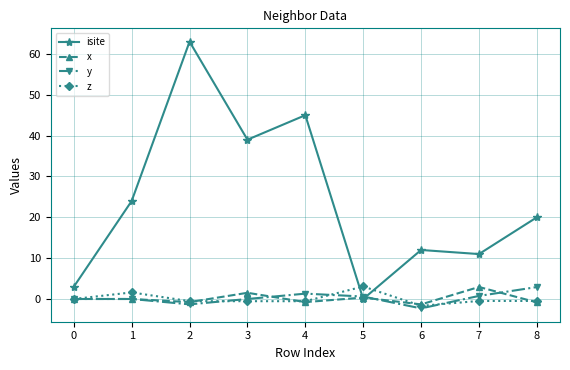

What is the value of the y point at the 6th from the left?

0.6